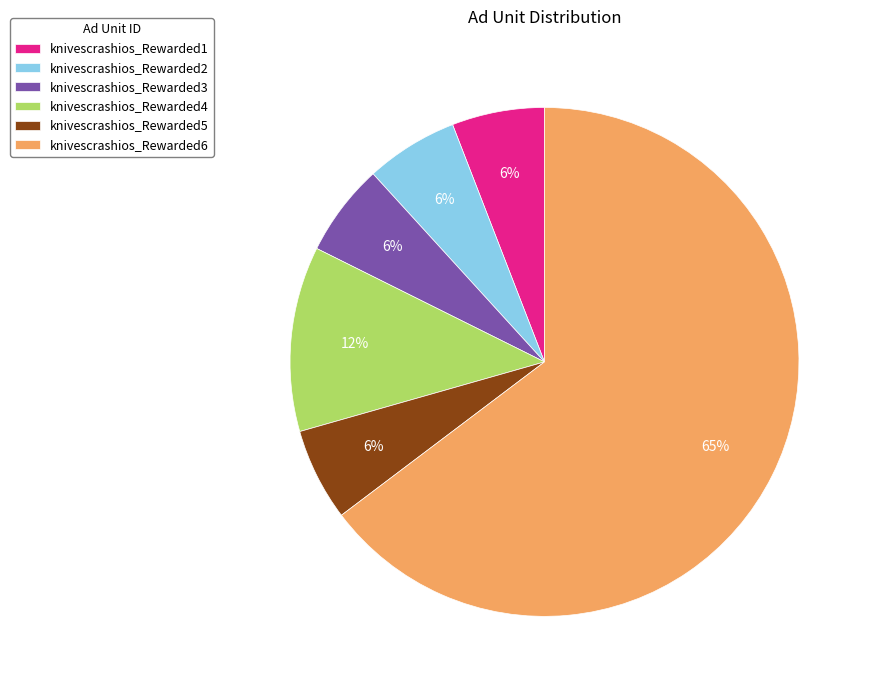

Between knivescrashios_Rewarded6 and knivescrashios_Rewarded3, which is larger?

knivescrashios_Rewarded6